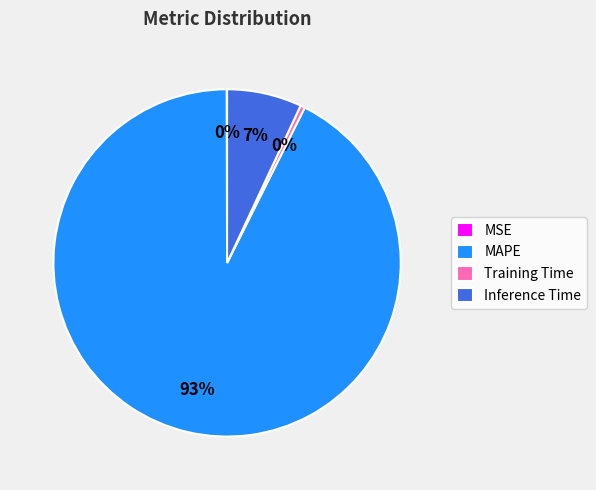

What percentage is the MAPE slice, to the nearest percent?

93%